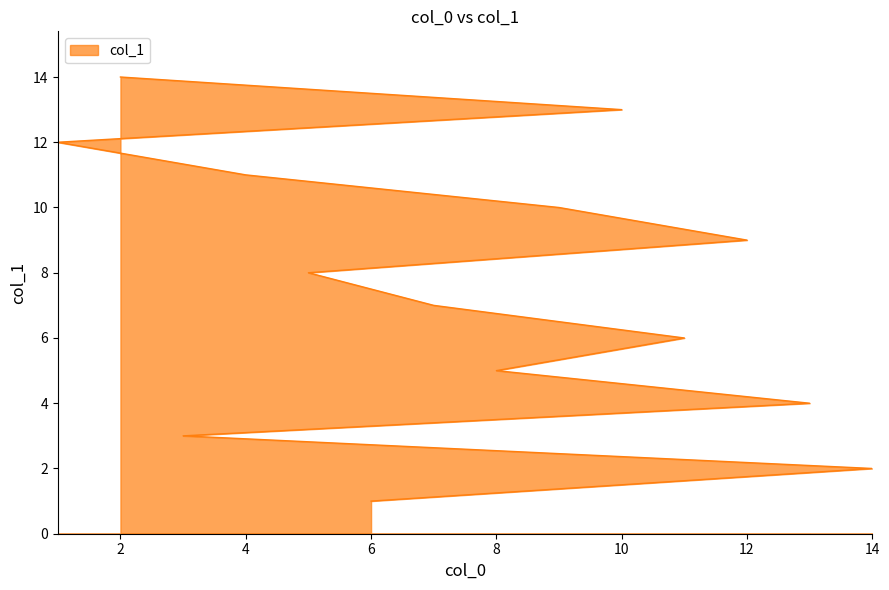

What is the difference between the second highest and second lowest values?

11